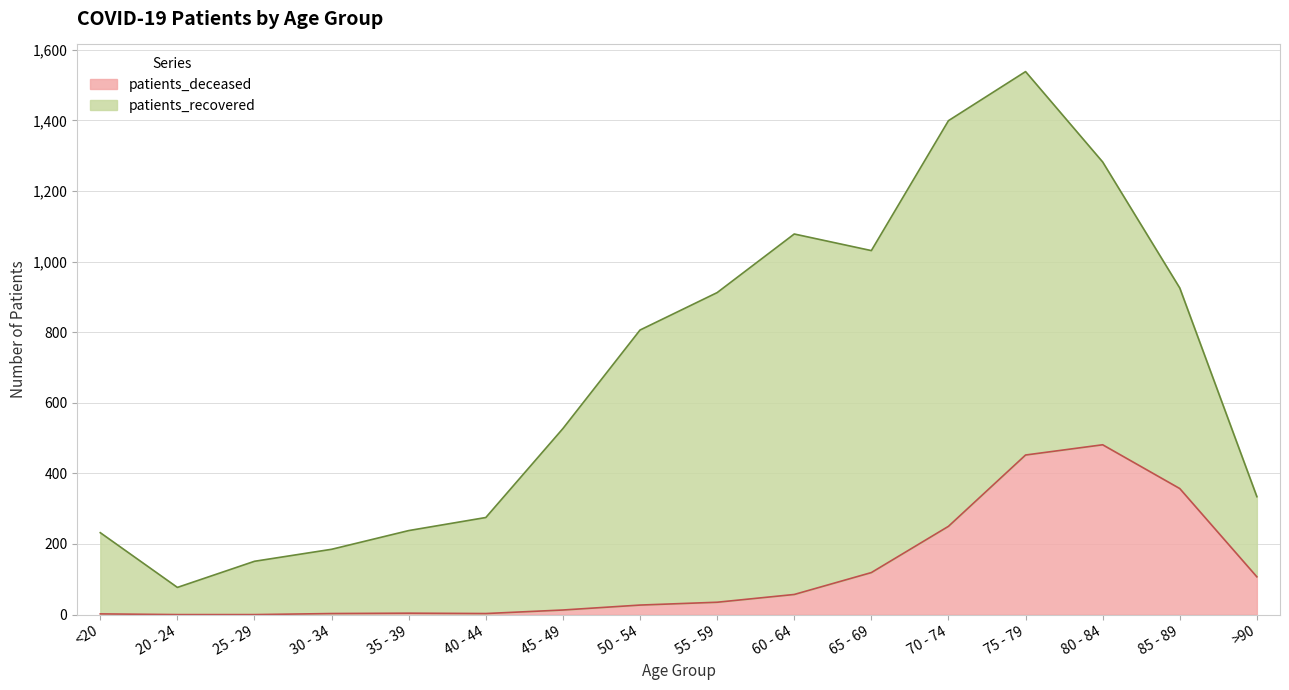

What is the average value?

119